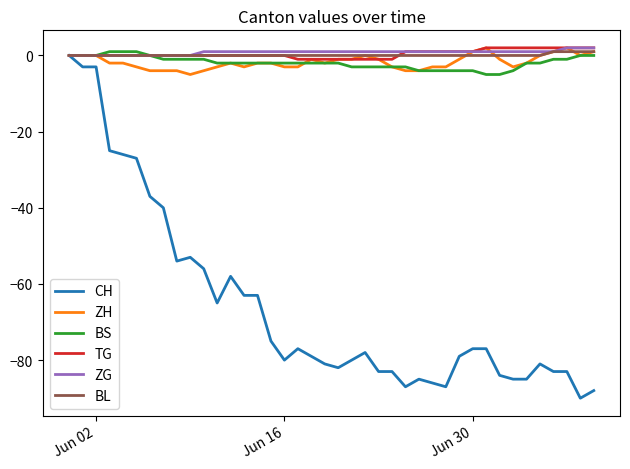

Which series has the largest range (max minus min)?

CH